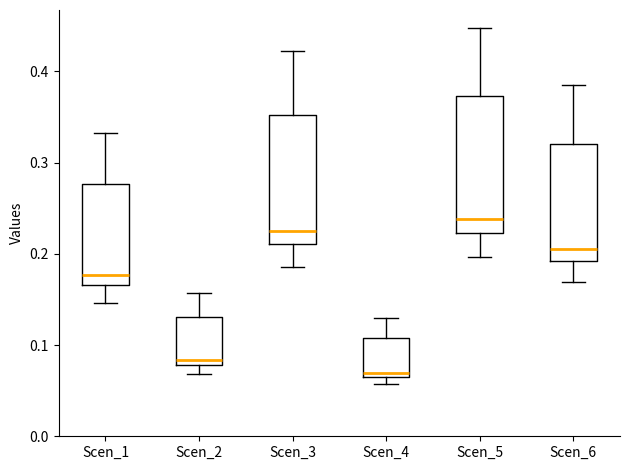

Reading left to right, transcribe this box plot: for each box, give where its median line is, the range the box spans, and where its two whiskers end, as read against the y-axis. The values are not printed on the chart, so give them approximately, as read against the axis.

Scen_1: median 0.18, box 0.17 to 0.28, whiskers 0.15 to 0.33
Scen_2: median 0.08 (just above the box's lower edge), box 0.08 to 0.13, whiskers 0.07 to 0.16
Scen_3: median 0.23, box 0.21 to 0.35, whiskers 0.19 to 0.42
Scen_4: median 0.07, box 0.06 to 0.11, whiskers 0.06 (just below the box's lower edge) to 0.13
Scen_5: median 0.24, box 0.22 to 0.37, whiskers 0.20 to 0.45
Scen_6: median 0.21, box 0.19 to 0.32, whiskers 0.17 to 0.39